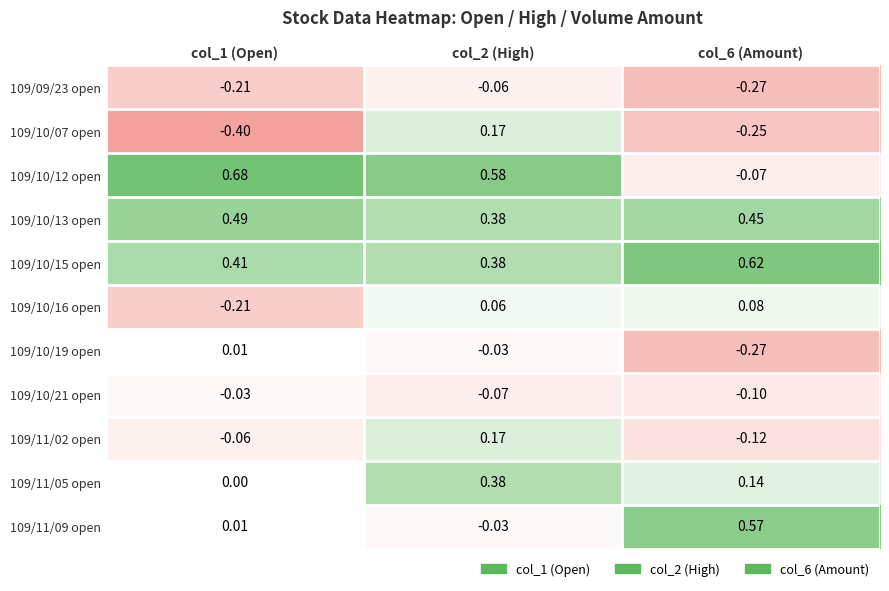

Is the value of 109/10/13 open at col_1 (Open) greater than the value of 109/09/23 open at col_2 (High)?

Yes